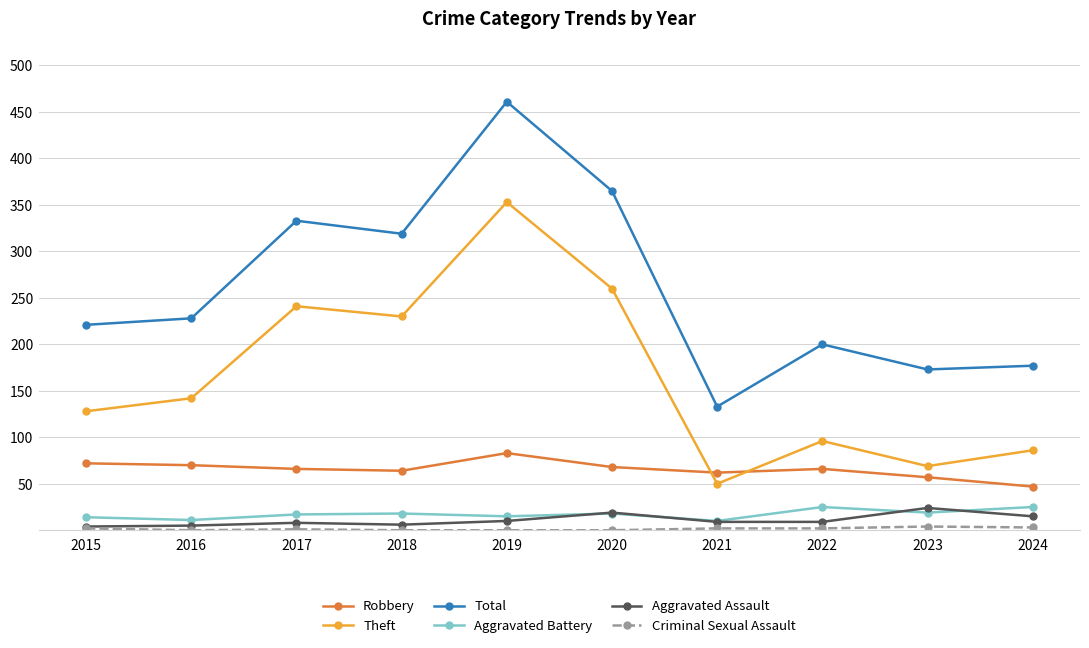

True or false: Total has more than 2 interior local peaks.

True